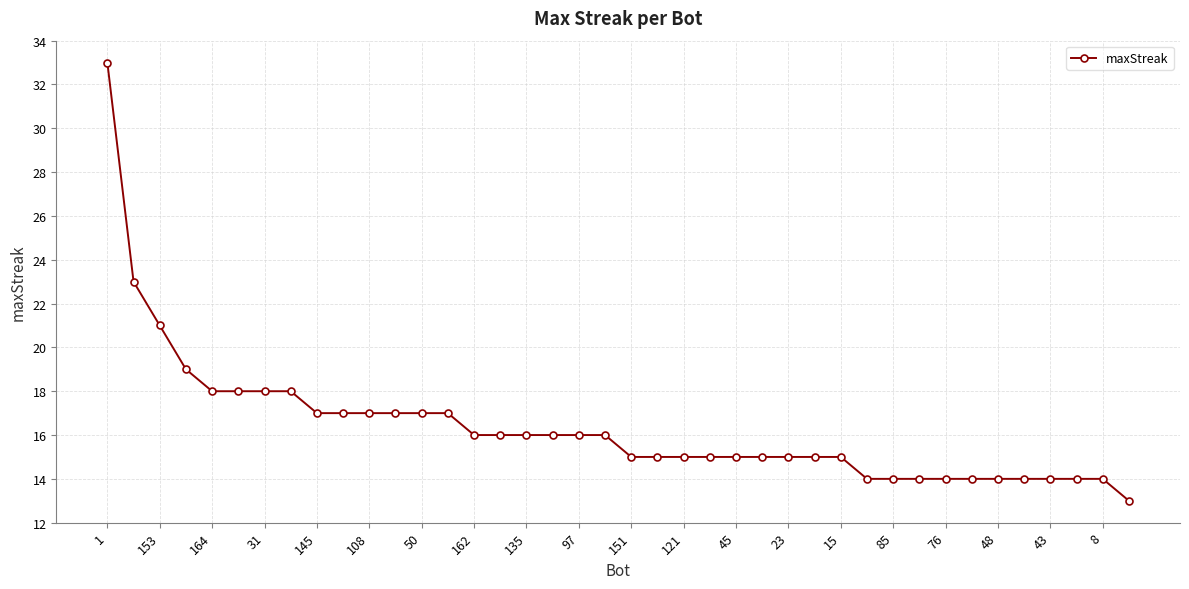

What is the value of the 7th point from the left?

18